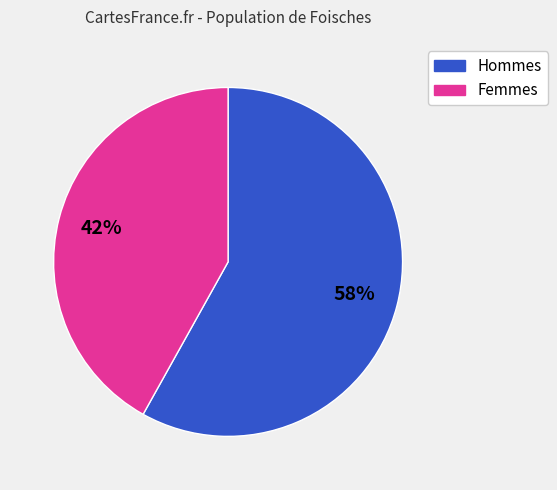

Is there a majority slice in this chart?

Yes